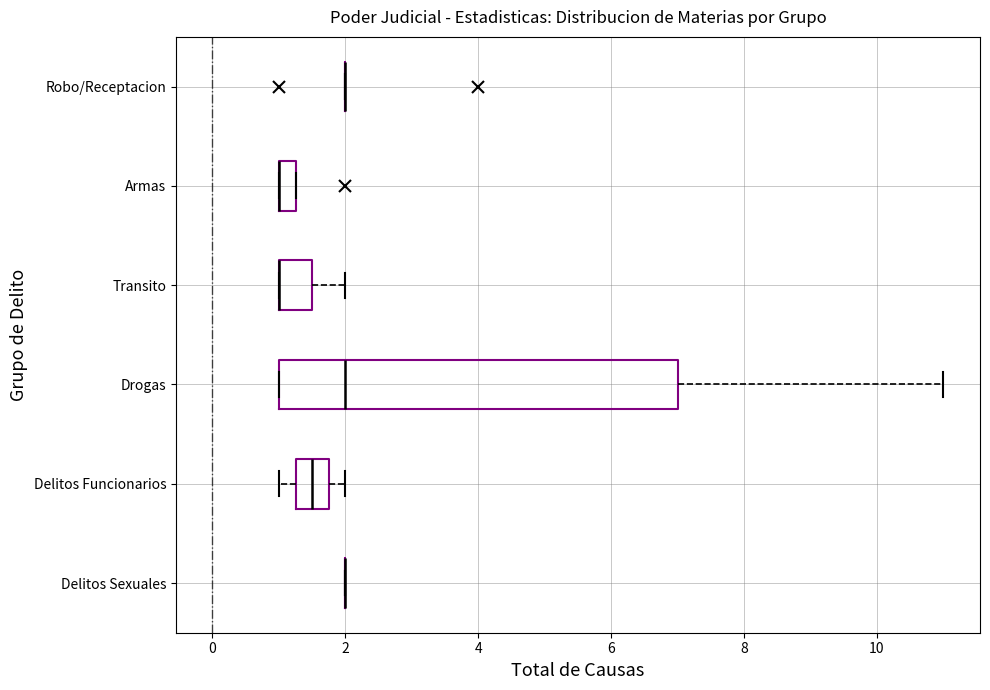

Which box is the widest, from its left edge to its right edge?

Drogas